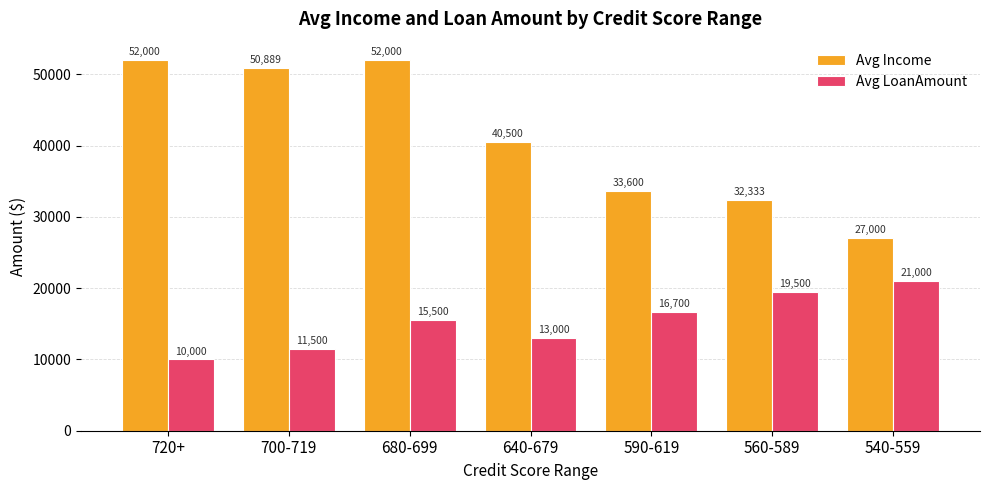

What is the label of the 3rd bar from the left?

680-699